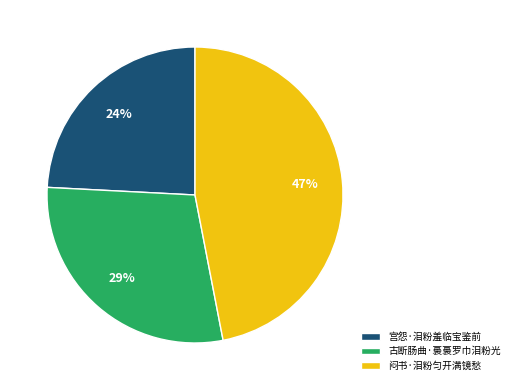

To the nearest percent, what percentage of the pie is 宫怨·泪粉羞临宝鉴前?

24%